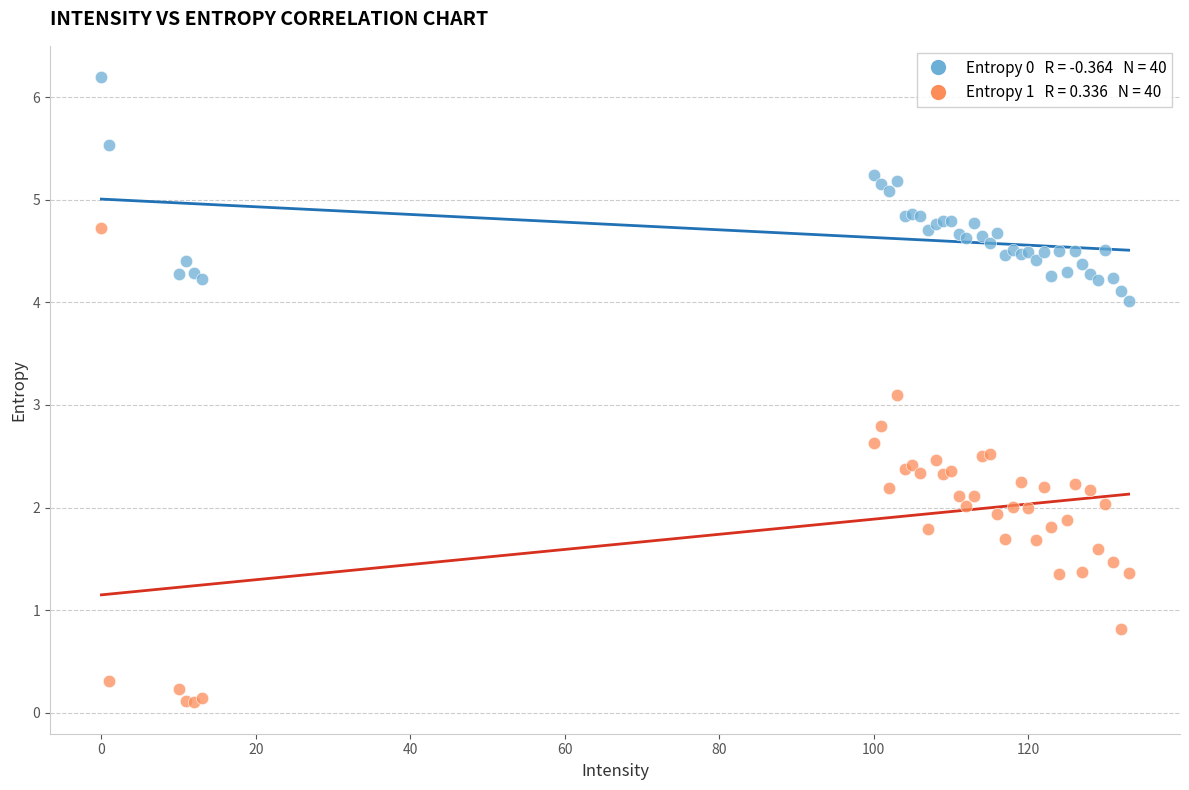

Across all series, what Y value is closest to 3?

3.1